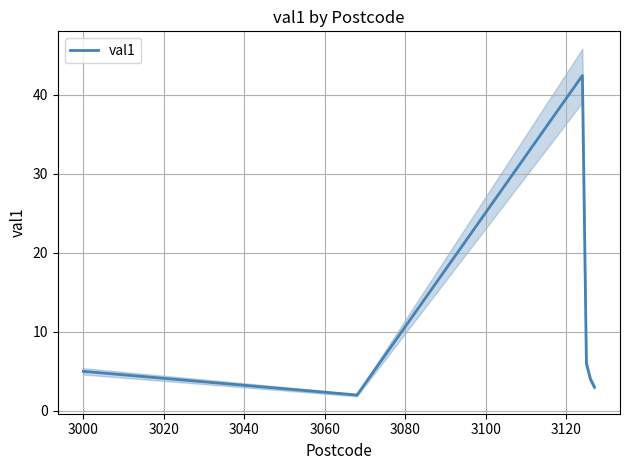

What is the highest value of the val1 series?

42.4